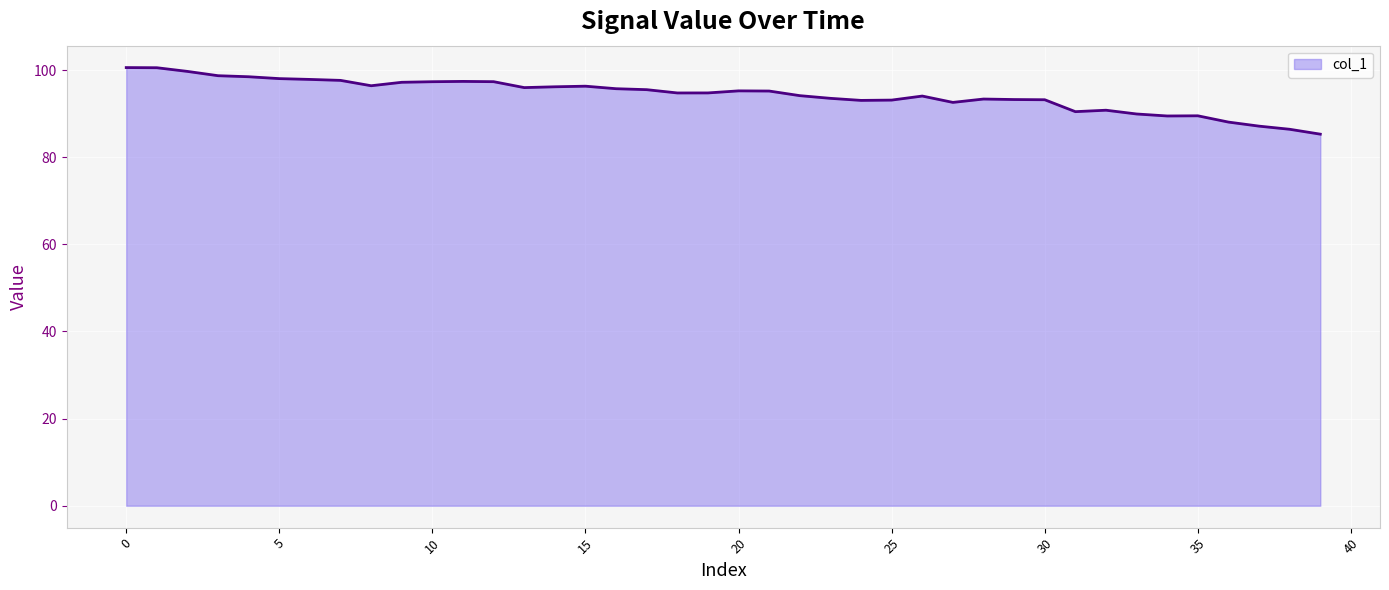

What is the difference between the maximum and minimum values?

15.3